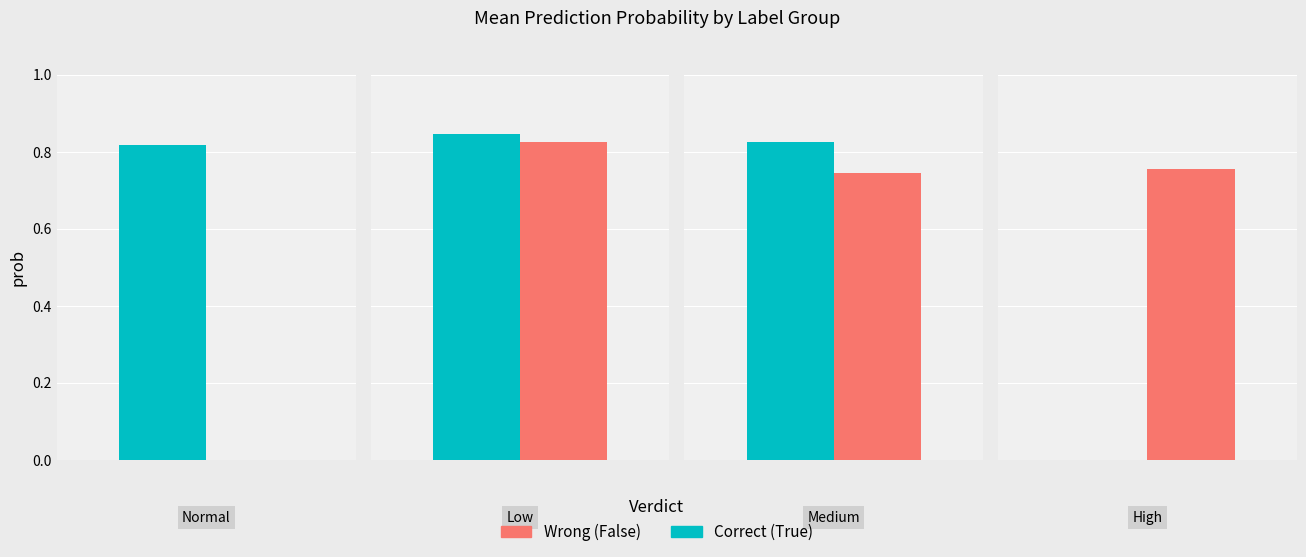

Which series changed the most between low and normal?

True